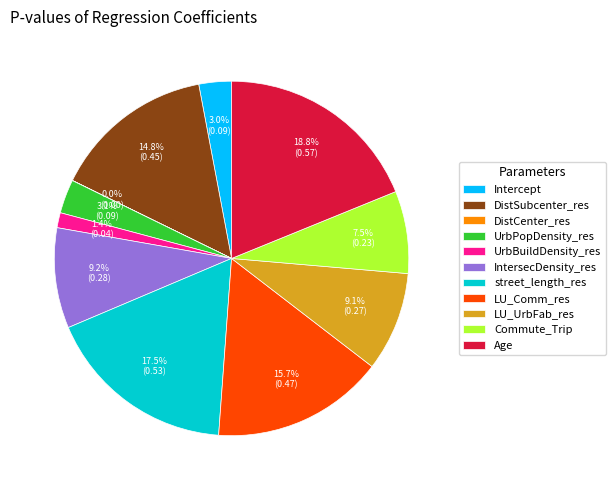

Is there a majority slice in this chart?

No